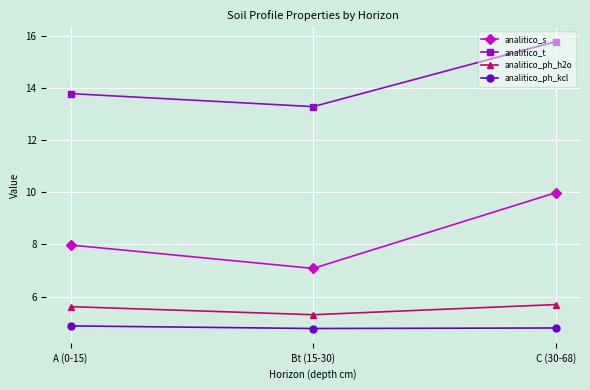

Is it true that analitico_ph_kcl equals 8.5 at Bt (15-30)?

False